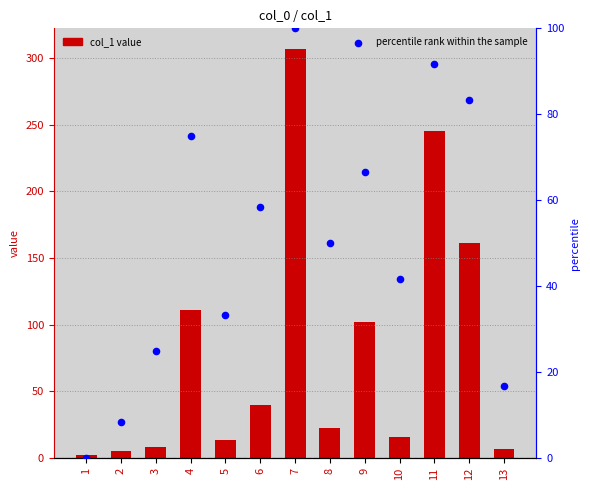

Which series contains the lowest Y value?

percentile rank within the sample